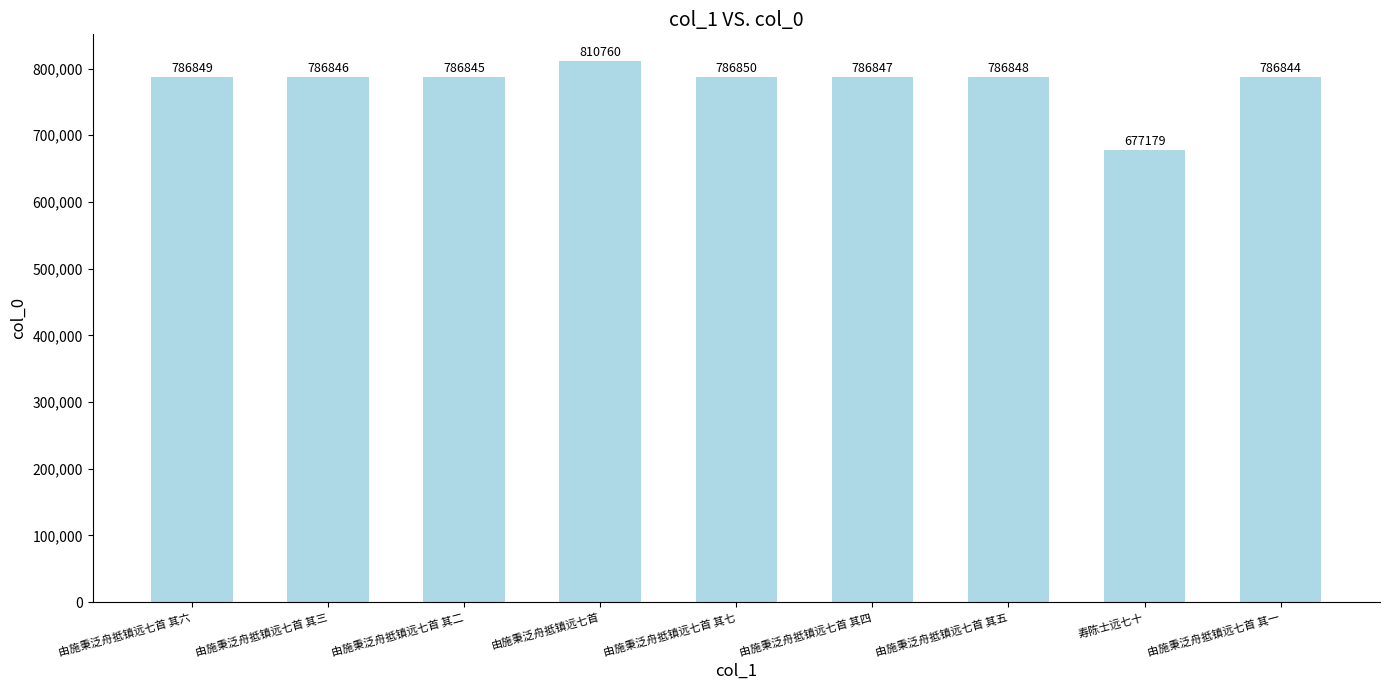

What is the maximum value shown in the chart?

810760